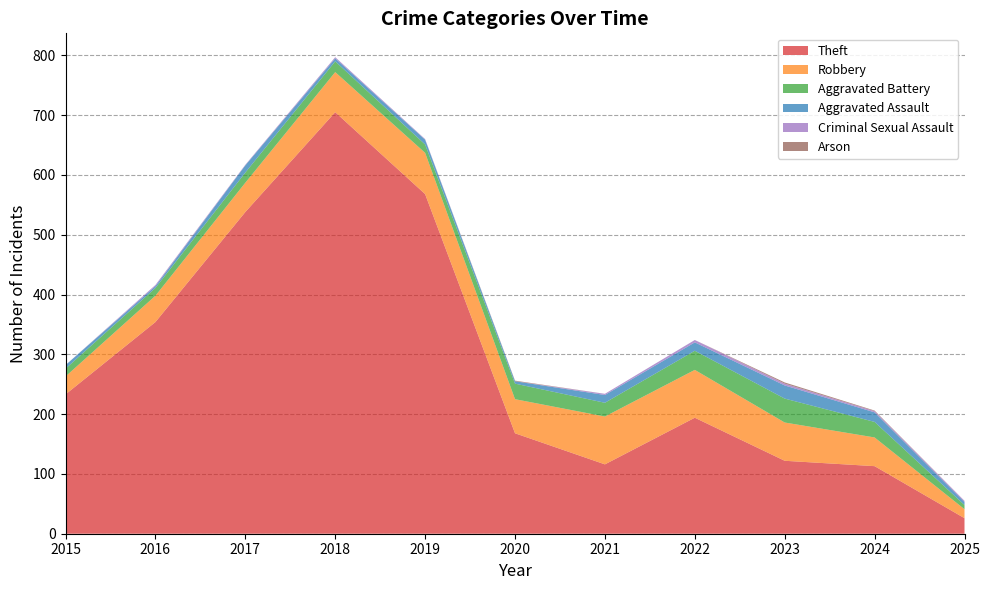

Reading left to right, what are all the values shown in this chart?

Theft: 2015=233	2016=354	2017=538	2018=705	2019=568	2020=168	2021=116	2022=194	2023=122	2024=113	2025=26
Robbery: 2015=30	2016=44	2017=49	2018=67	2019=69	2020=57	2021=80	2022=80	2023=64	2024=48	2025=15
Aggravated Battery: 2015=13	2016=13	2017=17	2018=18	2019=14	2020=26	2021=23	2022=32	2023=40	2024=26	2025=7
Aggravated Assault: 2015=6	2016=3	2017=12	2018=5	2019=8	2020=4	2021=13	2022=14	2023=22	2024=16	2025=5
Criminal Sexual Assault: 2015=0	2016=2	2017=1	2018=2	2019=1	2020=0	2021=2	2022=4	2023=3	2024=2	2025=2
Arson: 2015=0	2016=0	2017=0	2018=0	2019=0	2020=1	2021=0	2022=0	2023=2	2024=1	2025=0